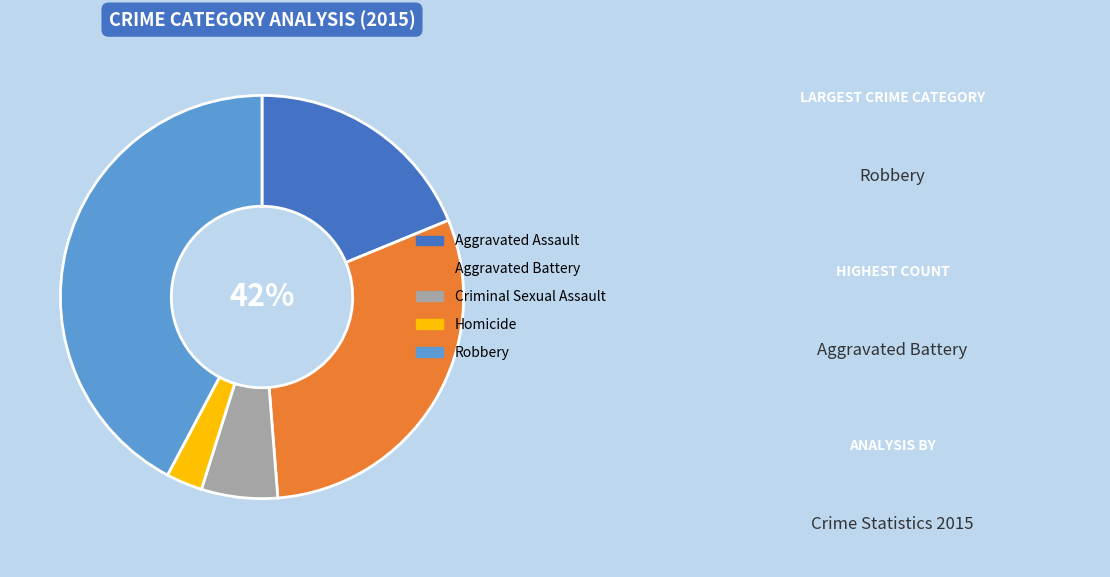

True or false: Homicide accounts for 14% of the total.

False